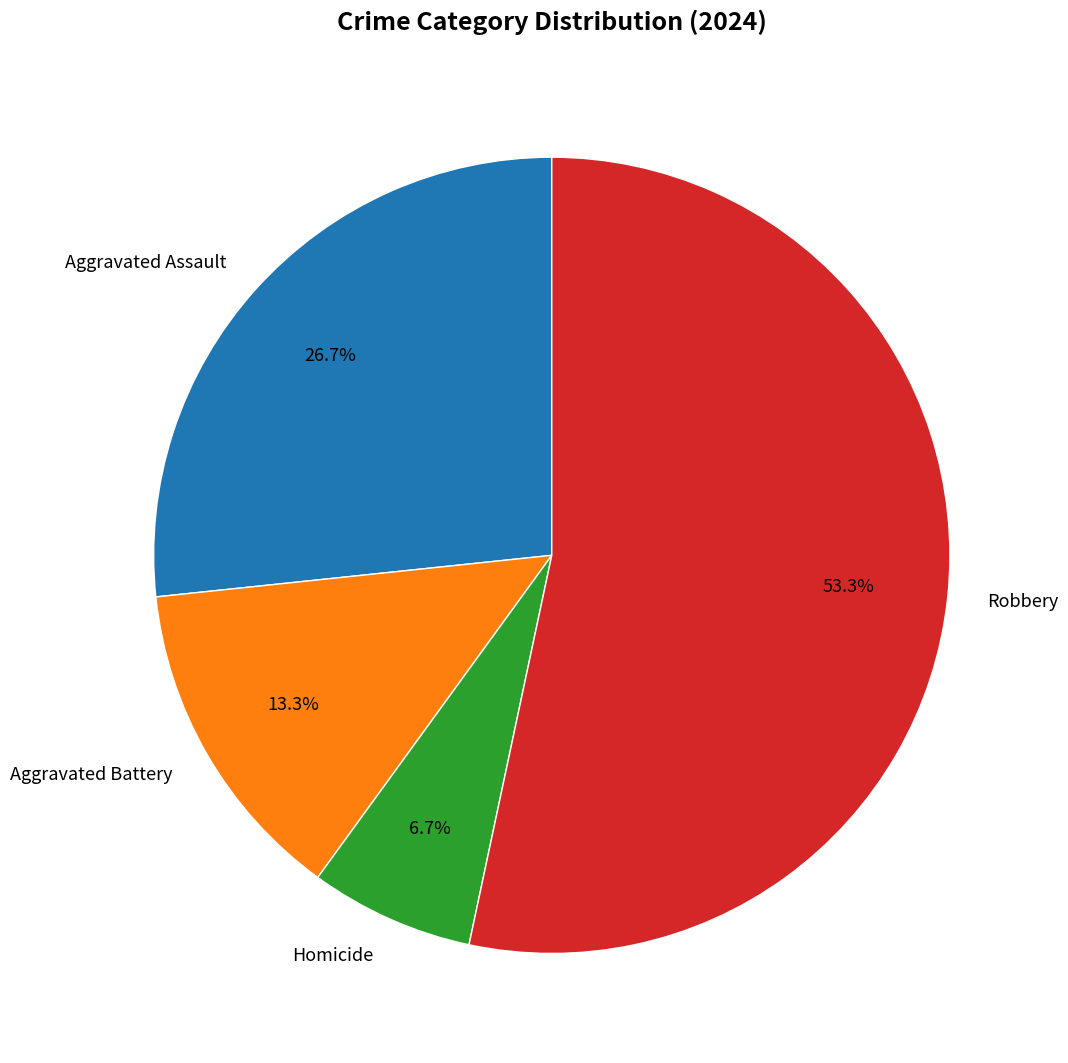

Which has a higher value, Aggravated Battery or Homicide?

Aggravated Battery